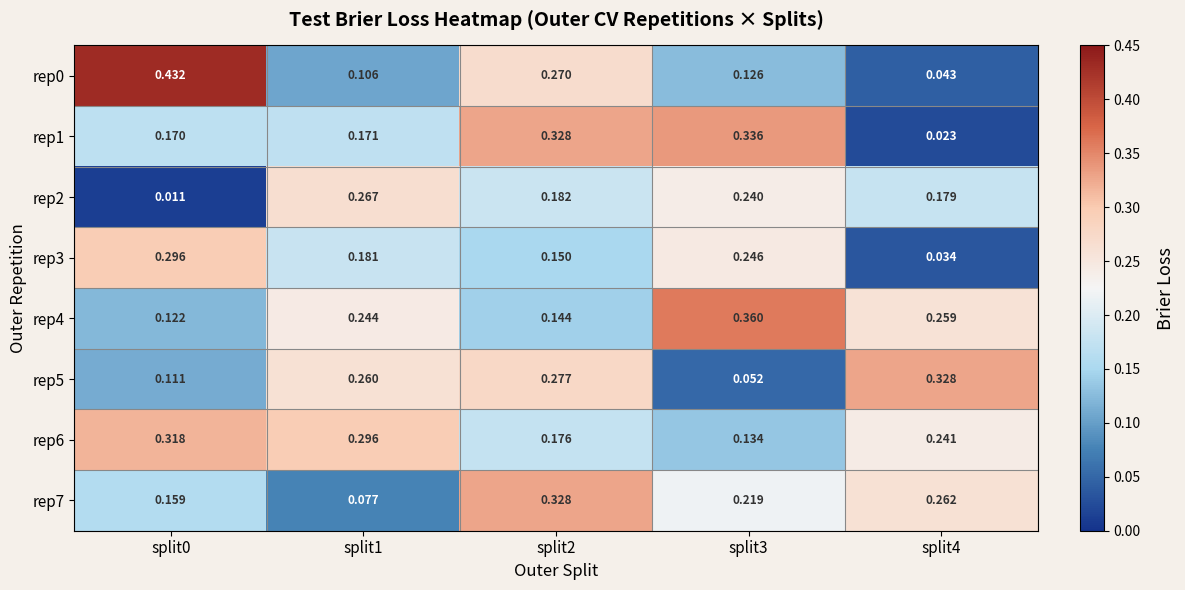

Is the value of rep3 at split0 greater than the value of rep0 at split1?

Yes